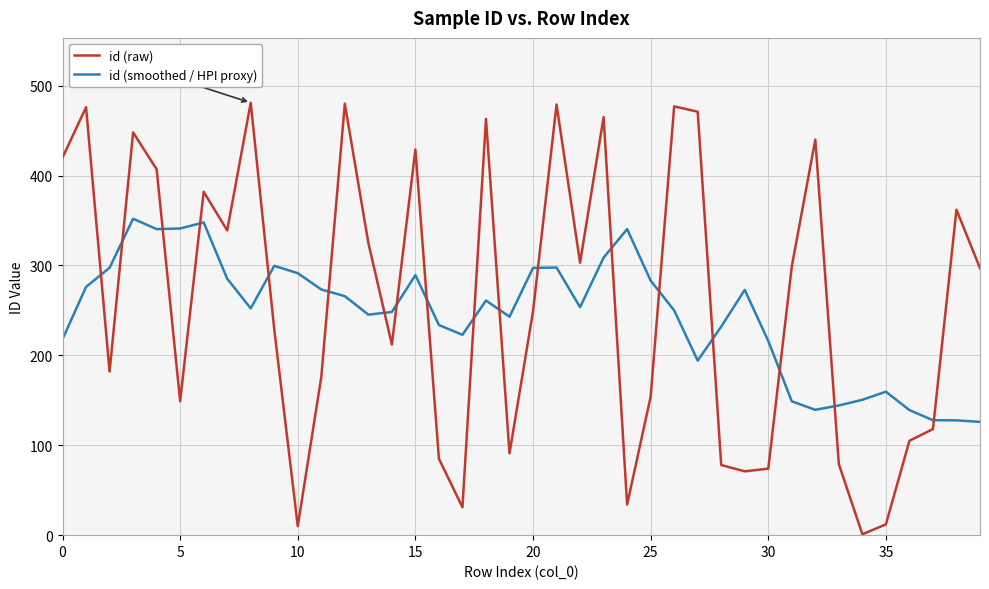

What is the highest value of the id (raw) series?

481.0